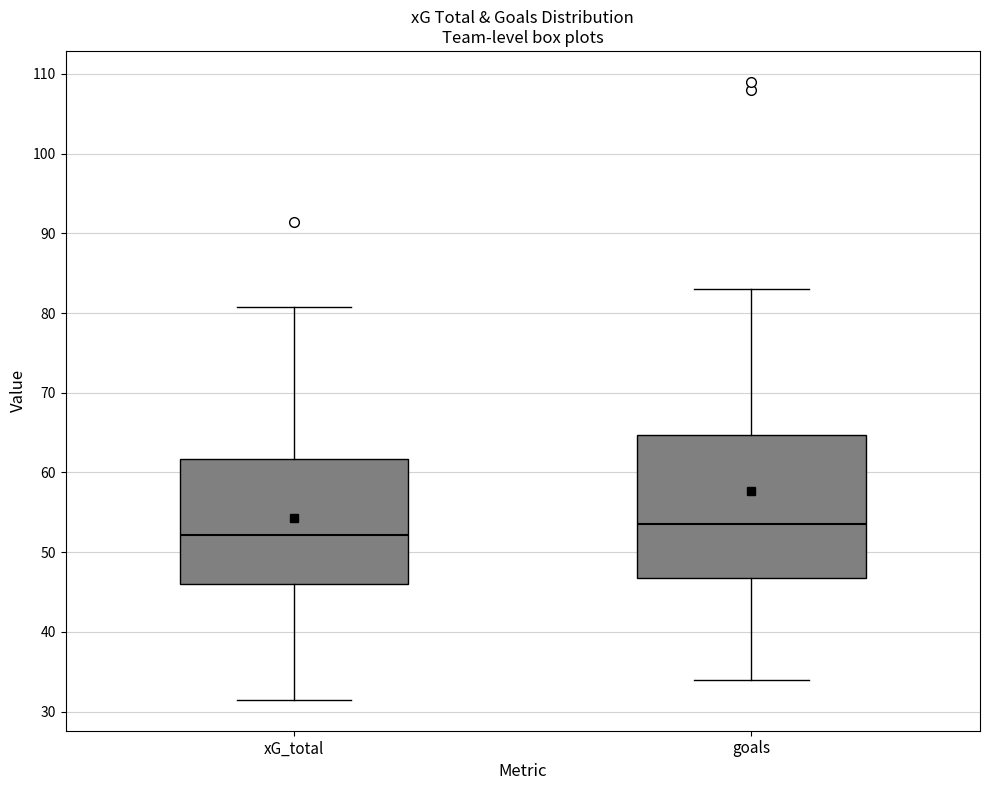

Where does the lower whisker of the box for xG_total end on the y-axis? The values are not printed on the chart, so give them approximately, as read against the axis.

31